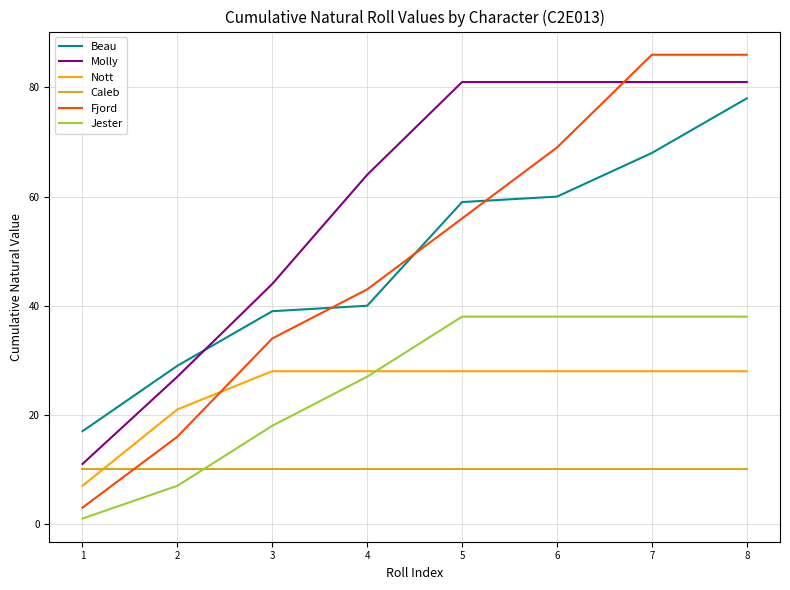

How many Fjord values are between 34 and 86?

6